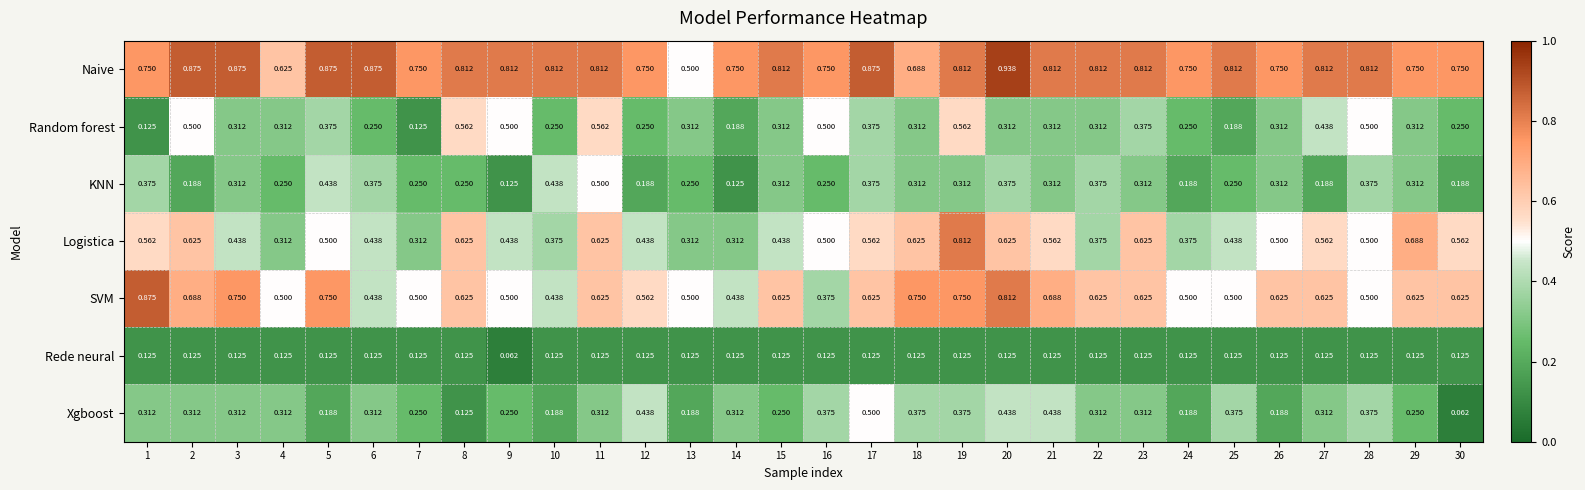

Which series has the largest total across all categories?

Naive